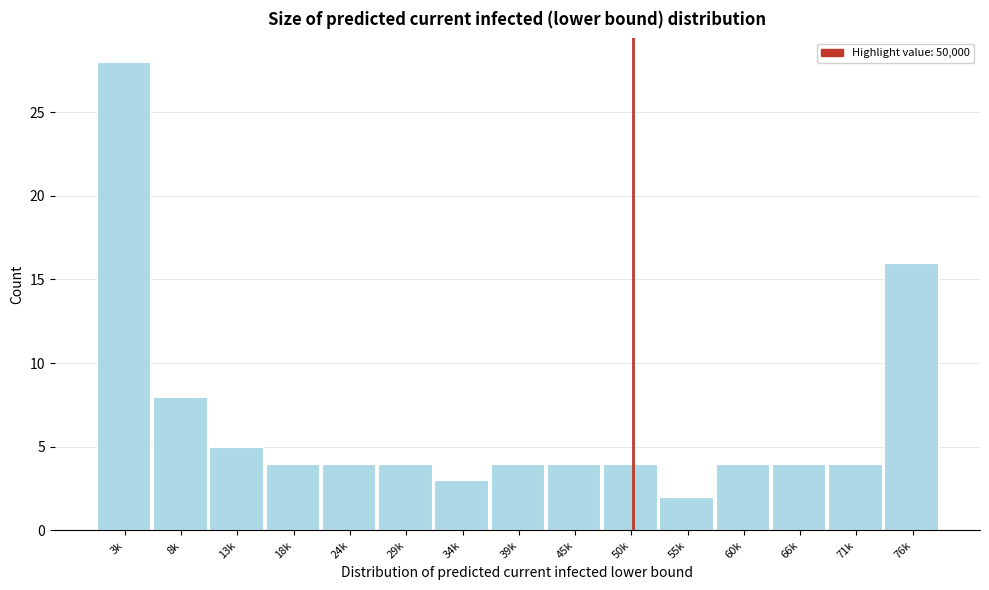

Reading right to left, extract all data points from this chart.

16	4	4	4	2	4	4	4	3	4	4	4	5	8	28